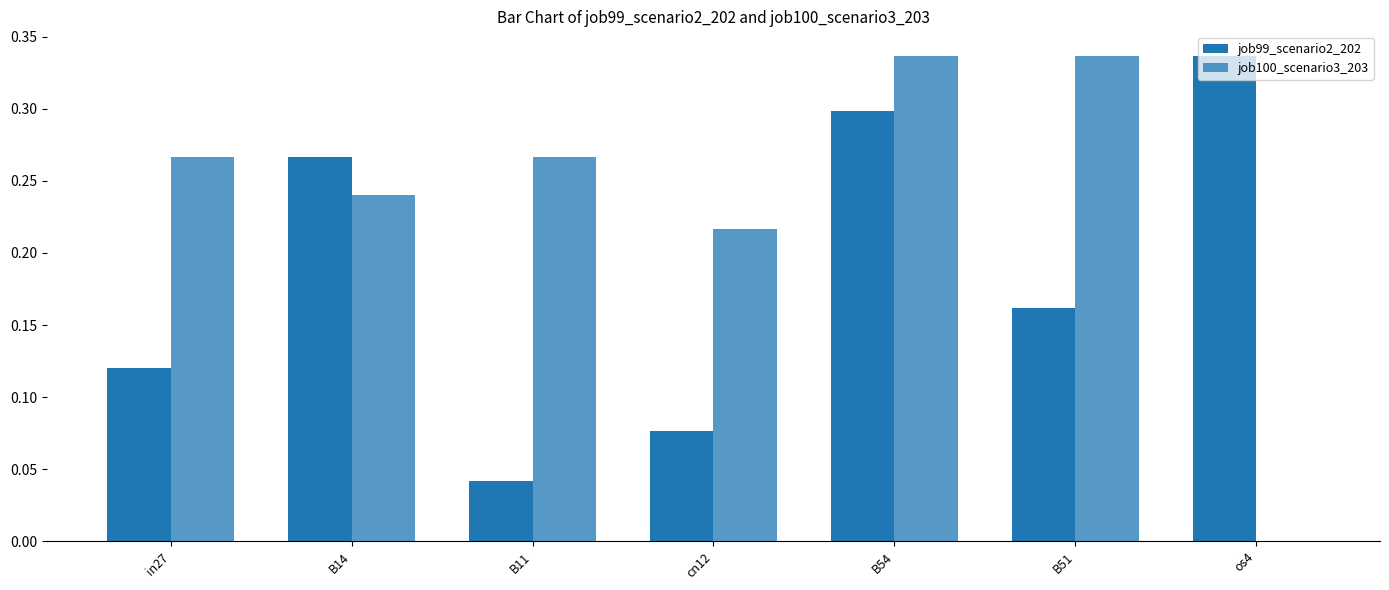

Between B14 and cn12, which is larger?

B14